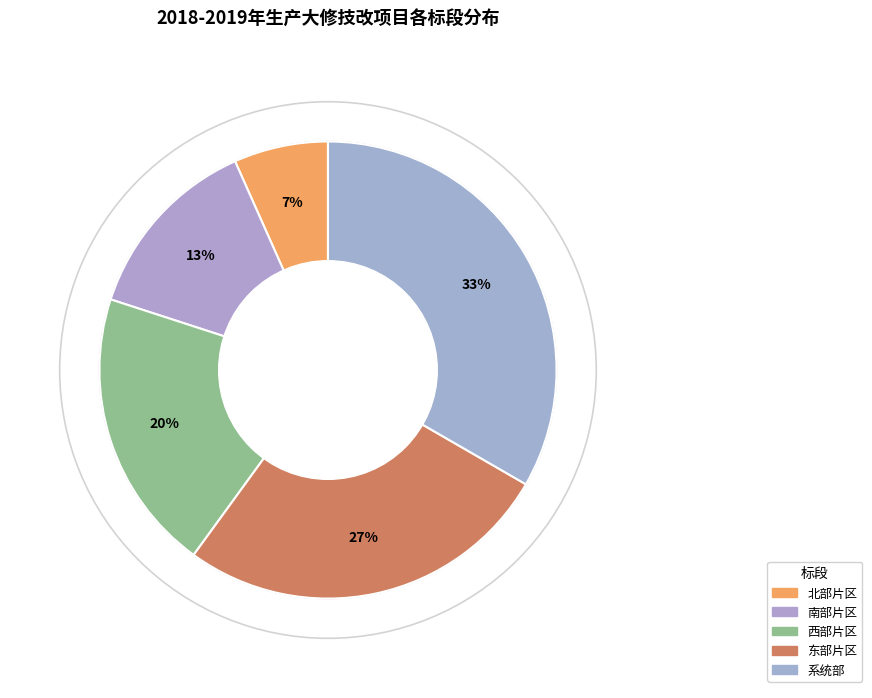

Count the number of slices in the pie.

5